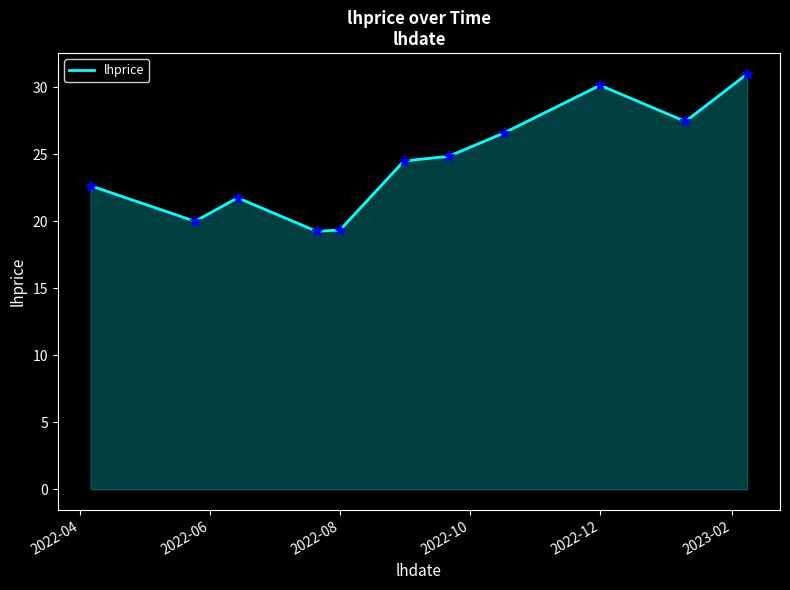

What is the maximum value shown in the chart?

31.0